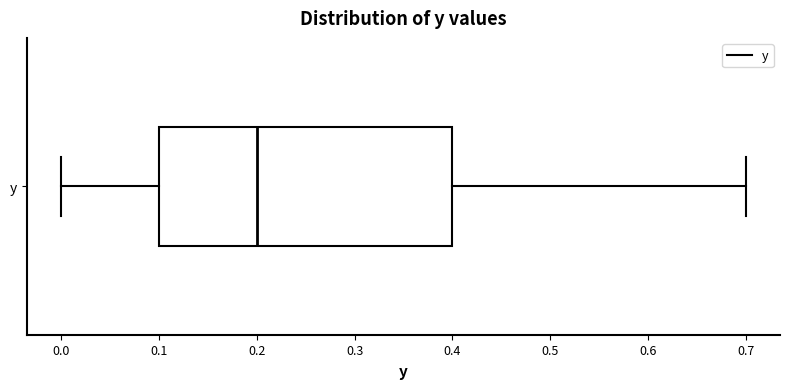

Transcribe this box plot: give where the median line is, the range the box spans, and where the two whiskers end, as read against the x-axis. The values are not printed on the chart, so give them approximately, as read against the axis.

median 0.2, box 0.1 to 0.4, whiskers 0.0 to 0.7